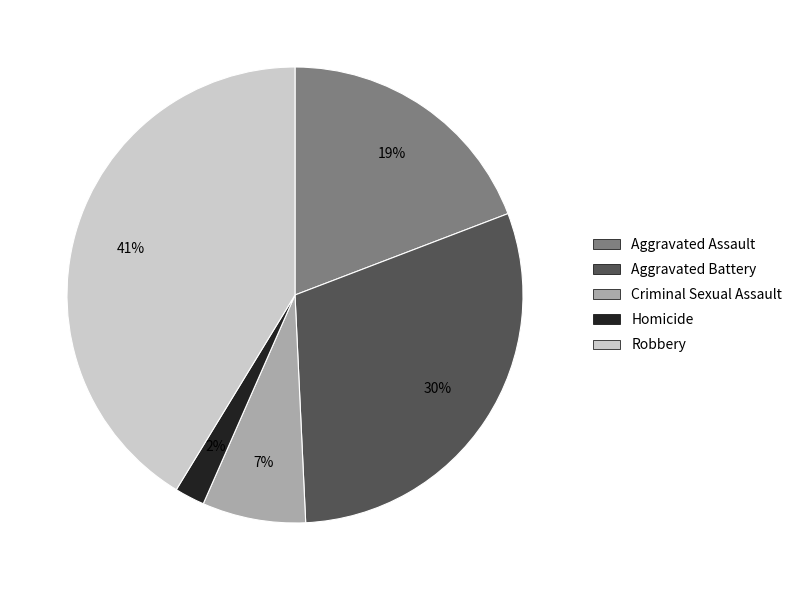

Which category has the smallest portion of the pie?

Homicide